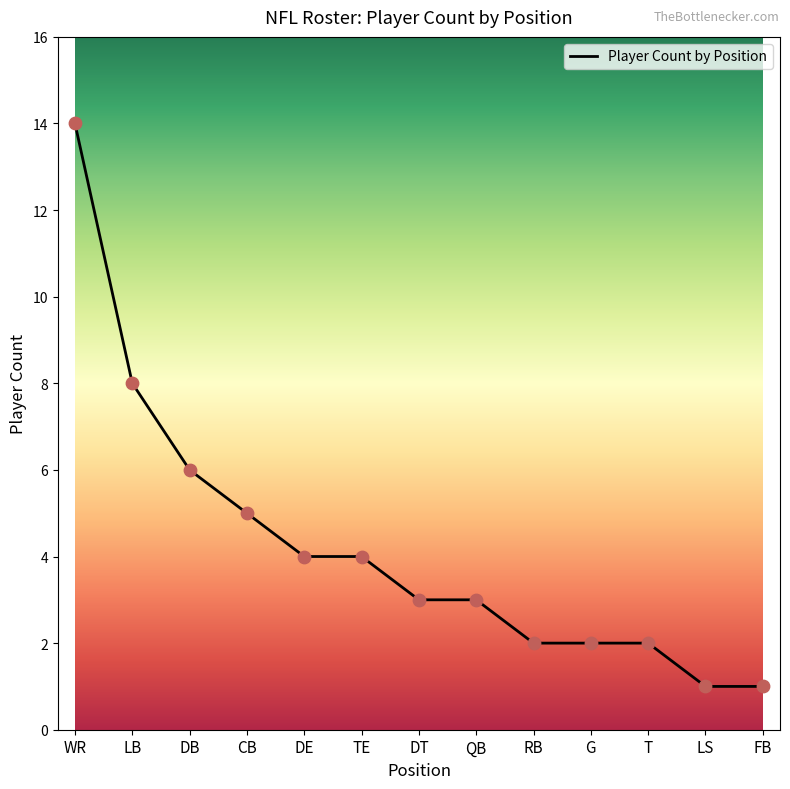

Between DE and DB, which is larger?

DB